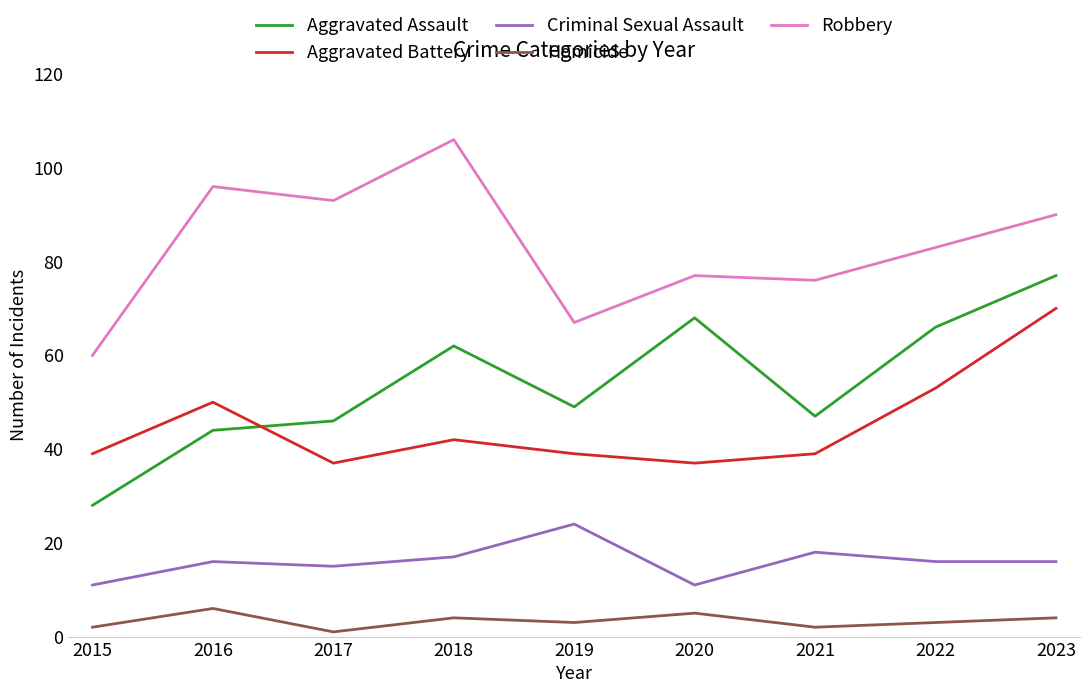

Reading left to right, what are all the values shown in this chart?

Aggravated Assault: 28	44	46	62	49	68	47	66	77
Aggravated Battery: 39	50	37	42	39	37	39	53	70
Criminal Sexual Assault: 11	16	15	17	24	11	18	16	16
Homicide: 2	6	1	4	3	5	2	3	4
Robbery: 60	96	93	106	67	77	76	83	90